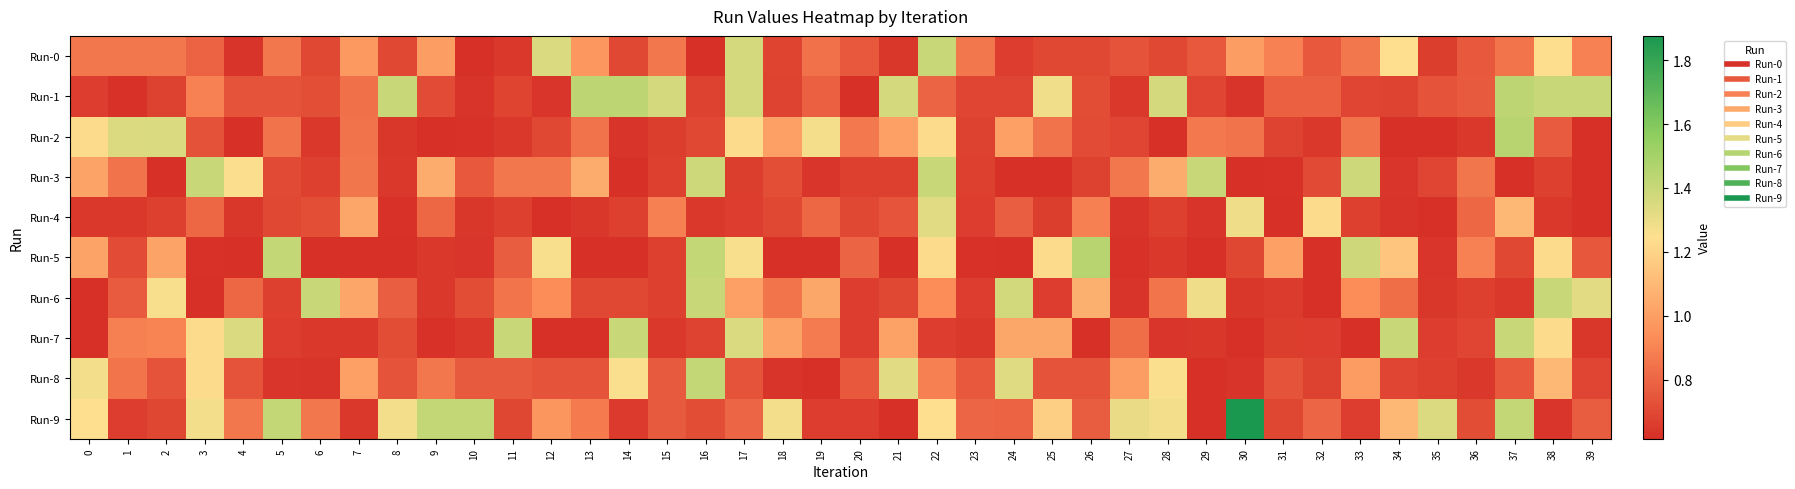

Reading left to right, transcribe all the data shown in this chart.

Run-0: 0=0.9	1=0.9	2=0.9	3=0.8	4=0.6	5=0.9	6=0.7	7=1.0	8=0.7	9=1.0	10=0.6	11=0.6	12=1.3	13=1.0	14=0.7	15=0.9	16=0.6	17=1.4	18=0.7	19=0.8	20=0.8	21=0.6	22=1.4	23=0.9	24=0.7	25=0.7	26=0.7	27=0.7	28=0.7	29=0.8	30=1.0	31=0.9	32=0.8	33=0.9	34=1.2	35=0.7	36=0.8	37=0.9	38=1.2	39=0.9
Run-1: 0=0.7	1=0.6	2=0.7	3=0.9	4=0.7	5=0.7	6=0.7	7=0.8	8=1.4	9=0.7	10=0.6	11=0.7	12=0.6	13=1.4	14=1.4	15=1.4	16=0.7	17=1.4	18=0.7	19=0.8	20=0.6	21=1.4	22=0.8	23=0.7	24=0.7	25=1.3	26=0.7	27=0.6	28=1.4	29=0.7	30=0.6	31=0.8	32=0.8	33=0.7	34=0.7	35=0.7	36=0.8	37=1.4	38=1.4	39=1.4
Run-2: 0=1.2	1=1.3	2=1.3	3=0.7	4=0.6	5=0.8	6=0.6	7=0.8	8=0.6	9=0.6	10=0.6	11=0.6	12=0.7	13=0.8	14=0.6	15=0.7	16=0.7	17=1.2	18=1.0	19=1.3	20=0.9	21=1.0	22=1.2	23=0.7	24=1.0	25=0.8	26=0.7	27=0.7	28=0.6	29=0.9	30=0.8	31=0.7	32=0.6	33=0.8	34=0.6	35=0.6	36=0.6	37=1.4	38=0.8	39=0.6
Run-3: 0=1.0	1=0.8	2=0.6	3=1.4	4=1.3	5=0.7	6=0.7	7=0.9	8=0.6	9=1.1	10=0.8	11=0.9	12=0.9	13=1.1	14=0.6	15=0.7	16=1.4	17=0.7	18=0.7	19=0.6	20=0.7	21=0.7	22=1.4	23=0.7	24=0.6	25=0.6	26=0.7	27=0.9	28=1.1	29=1.4	30=0.6	31=0.6	32=0.7	33=1.4	34=0.6	35=0.7	36=0.9	37=0.6	38=0.7	39=0.6
Run-4: 0=0.6	1=0.6	2=0.7	3=0.8	4=0.6	5=0.7	6=0.7	7=1.0	8=0.6	9=0.8	10=0.6	11=0.7	12=0.6	13=0.6	14=0.7	15=0.9	16=0.6	17=0.7	18=0.7	19=0.8	20=0.7	21=0.7	22=1.3	23=0.7	24=0.8	25=0.7	26=0.9	27=0.6	28=0.7	29=0.6	30=1.3	31=0.6	32=1.2	33=0.7	34=0.6	35=0.6	36=0.8	37=1.1	38=0.6	39=0.6
Run-5: 0=1.0	1=0.7	2=1.0	3=0.6	4=0.6	5=1.4	6=0.6	7=0.6	8=0.6	9=0.6	10=0.6	11=0.8	12=1.3	13=0.6	14=0.6	15=0.7	16=1.4	17=1.3	18=0.6	19=0.6	20=0.8	21=0.6	22=1.2	23=0.6	24=0.6	25=1.2	26=1.5	27=0.6	28=0.6	29=0.6	30=0.7	31=1.0	32=0.6	33=1.4	34=1.1	35=0.6	36=0.9	37=0.7	38=1.2	39=0.7
Run-6: 0=0.6	1=0.8	2=1.3	3=0.6	4=0.8	5=0.7	6=1.4	7=1.0	8=0.8	9=0.6	10=0.7	11=0.9	12=0.9	13=0.7	14=0.7	15=0.7	16=1.4	17=1.0	18=0.9	19=1.0	20=0.7	21=0.7	22=0.9	23=0.7	24=1.4	25=0.7	26=1.1	27=0.6	28=0.9	29=1.3	30=0.6	31=0.7	32=0.6	33=0.9	34=0.8	35=0.6	36=0.7	37=0.6	38=1.4	39=1.3
Run-7: 0=0.6	1=0.9	2=0.9	3=1.2	4=1.3	5=0.7	6=0.6	7=0.6	8=0.7	9=0.6	10=0.6	11=1.4	12=0.6	13=0.6	14=1.4	15=0.6	16=0.7	17=1.3	18=1.0	19=0.9	20=0.7	21=1.0	22=0.7	23=0.6	24=1.0	25=1.0	26=0.6	27=0.8	28=0.6	29=0.6	30=0.6	31=0.7	32=0.7	33=0.6	34=1.4	35=0.7	36=0.7	37=1.4	38=1.2	39=0.6
Run-8: 0=1.3	1=0.8	2=0.7	3=1.2	4=0.7	5=0.6	6=0.6	7=1.0	8=0.7	9=0.9	10=0.8	11=0.8	12=0.7	13=0.7	14=1.3	15=0.8	16=1.4	17=0.7	18=0.6	19=0.6	20=0.8	21=1.3	22=0.9	23=0.8	24=1.3	25=0.7	26=0.7	27=1.0	28=1.3	29=0.6	30=0.6	31=0.7	32=0.7	33=1.0	34=0.7	35=0.7	36=0.6	37=0.8	38=1.1	39=0.7
Run-9: 0=1.2	1=0.7	2=0.7	3=1.3	4=0.9	5=1.4	6=0.9	7=0.6	8=1.3	9=1.4	10=1.4	11=0.7	12=1.0	13=0.9	14=0.7	15=0.8	16=0.7	17=0.8	18=1.3	19=0.7	20=0.7	21=0.6	22=1.2	23=0.8	24=0.8	25=1.2	26=0.8	27=1.3	28=1.3	29=0.6	30=1.9	31=0.7	32=0.8	33=0.7	34=1.1	35=1.3	36=0.7	37=1.4	38=0.6	39=0.8